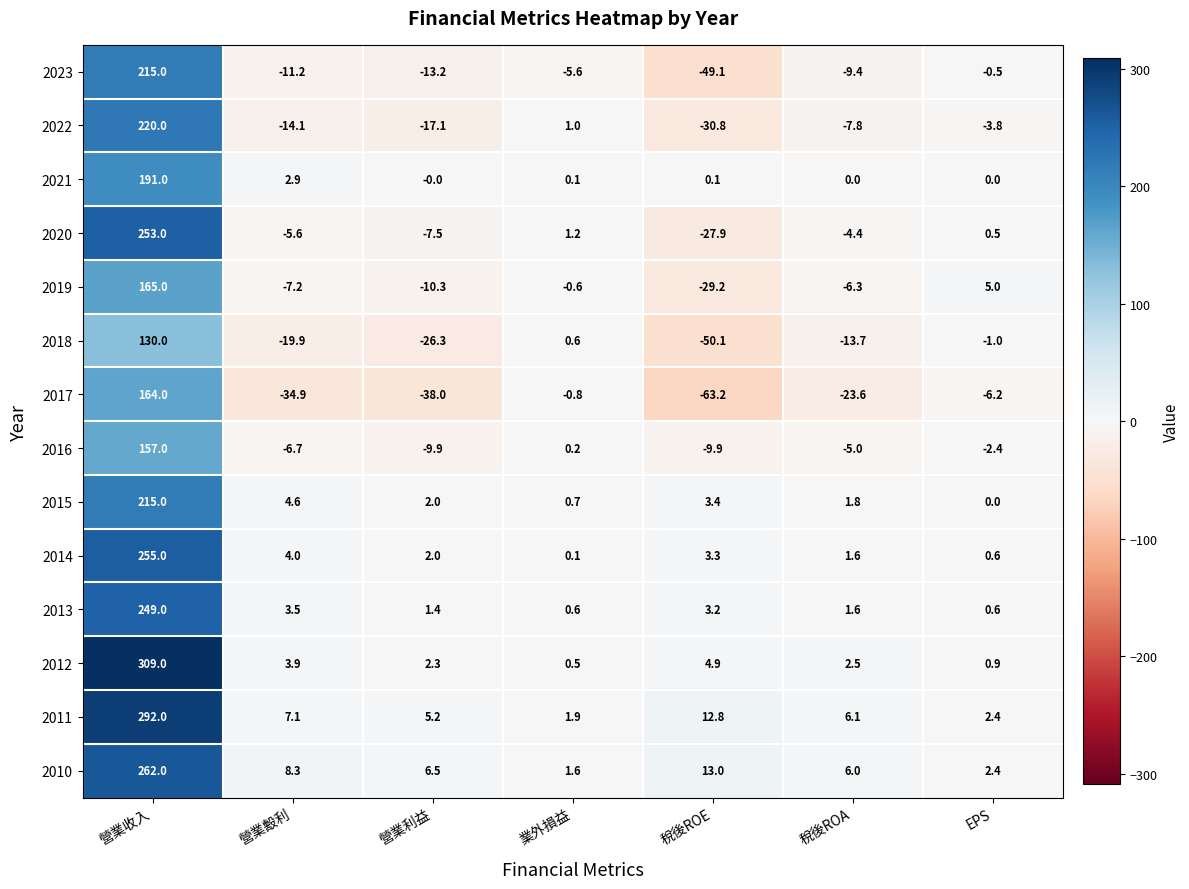

What is the difference between the 2010 values at 業外損益 and 稅後ROA?

4.4